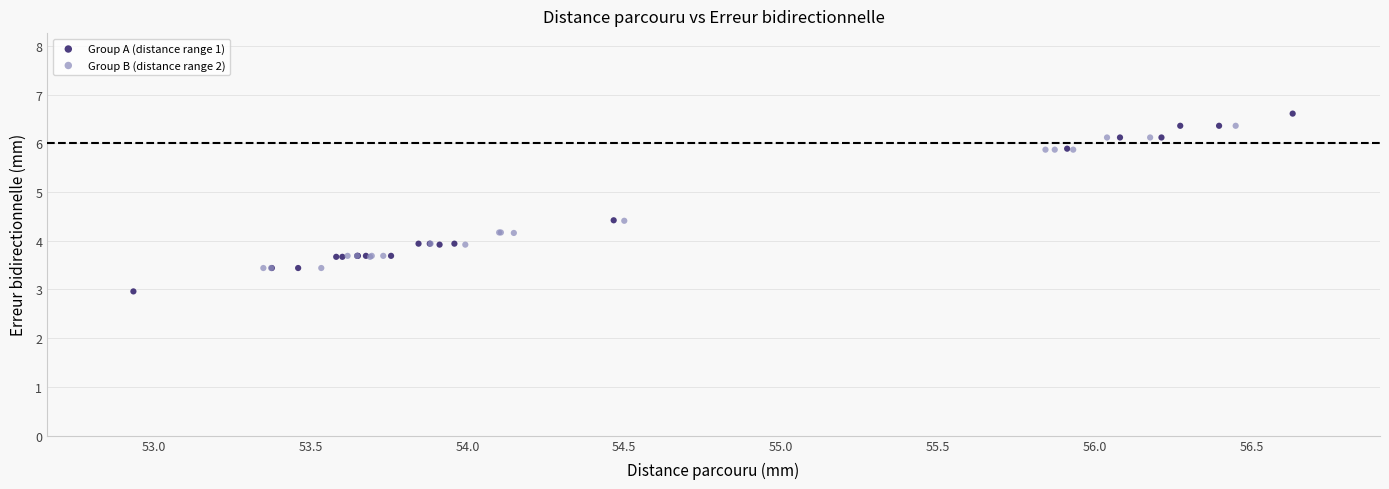

Which series has the largest Y range (max minus min)?

Group A (distance range 1)